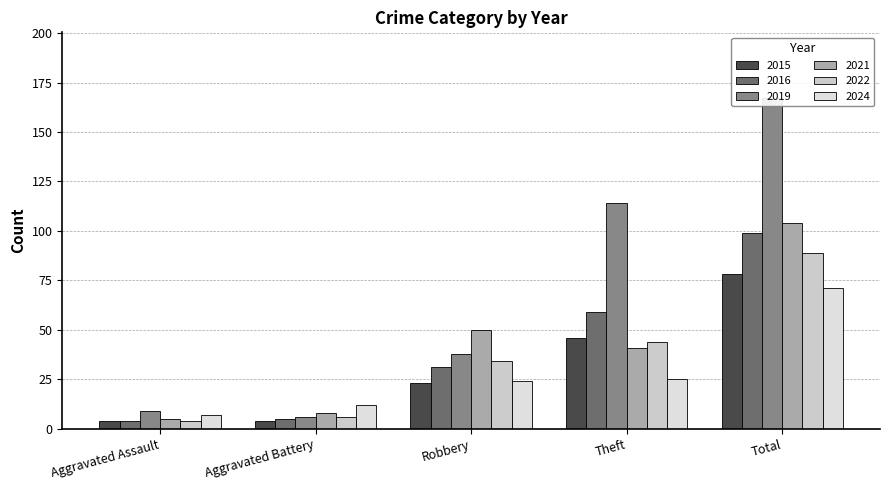

Read the 2016 value at Aggravated Assault, to the nearest 5.

5